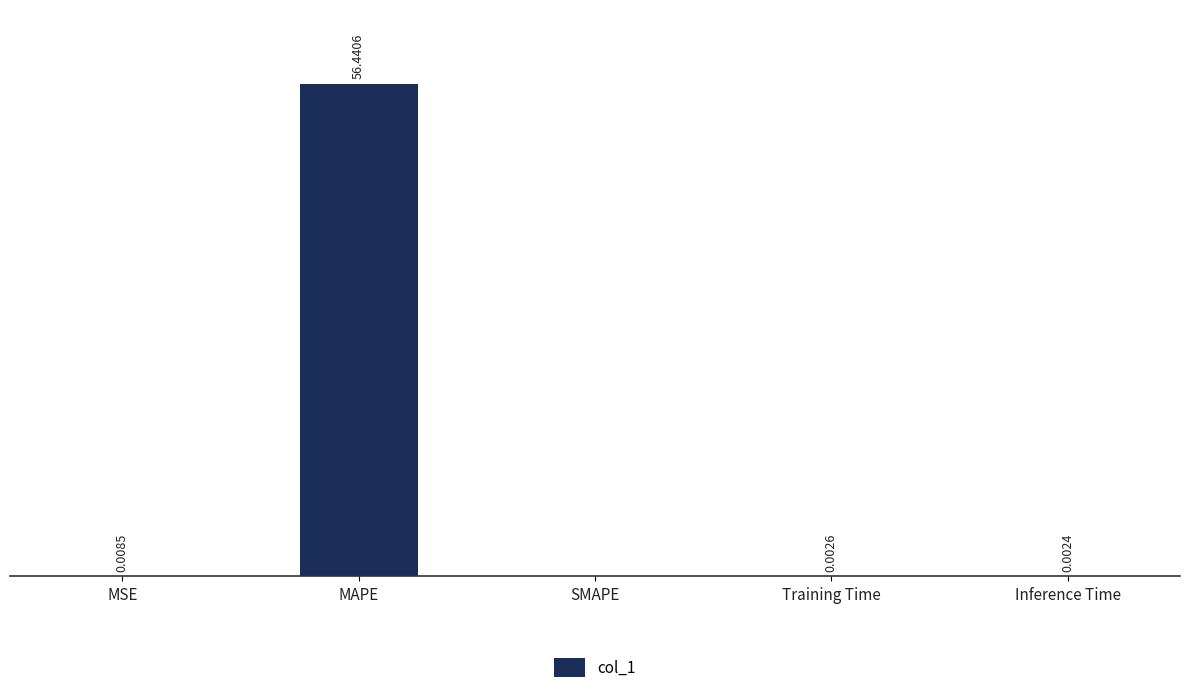

Between MAPE and Inference Time, which is larger?

MAPE